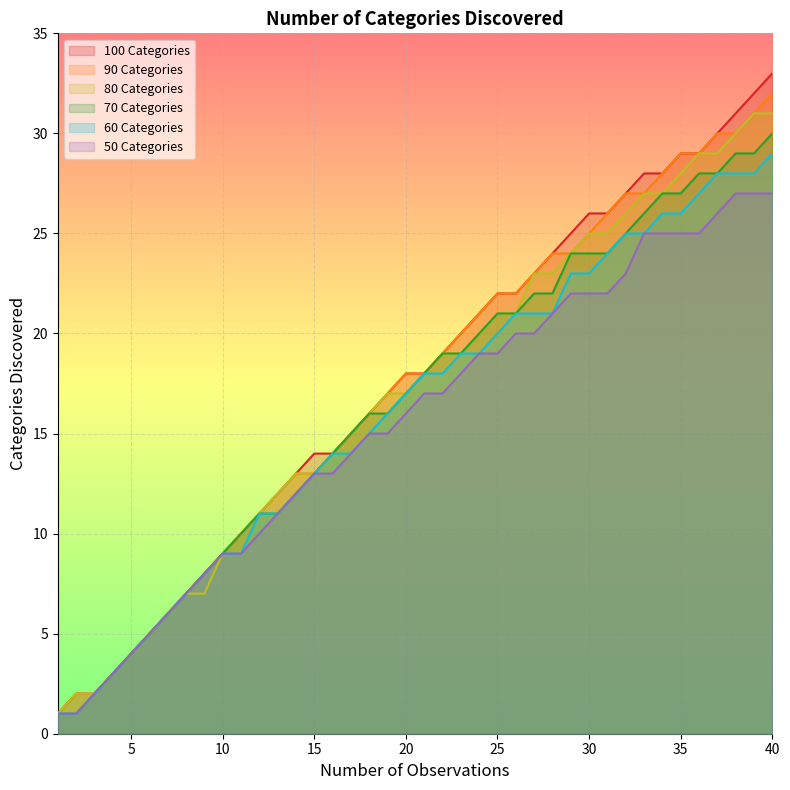

True or false: 70 Categories and 90 Categories cross at least once.

False